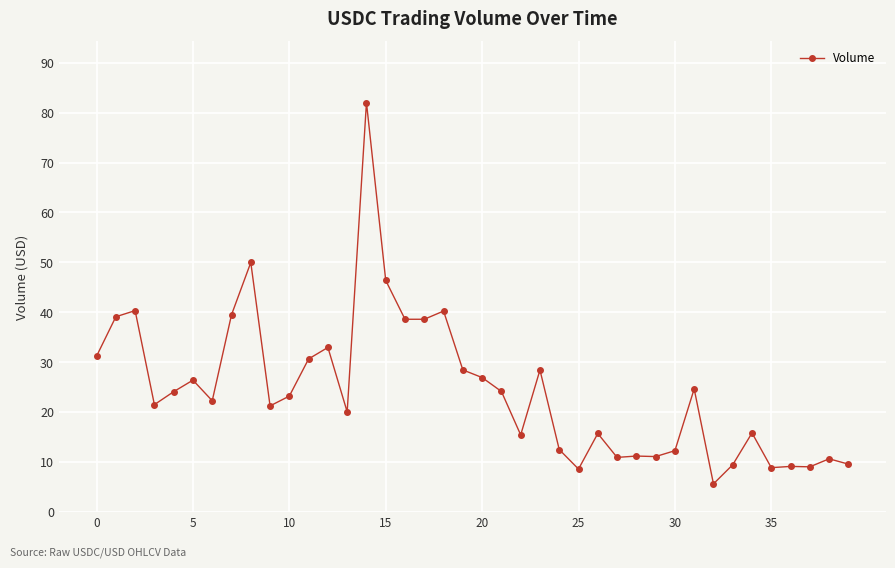

True or false: there are more than 1 points higher than both neighbors.

True